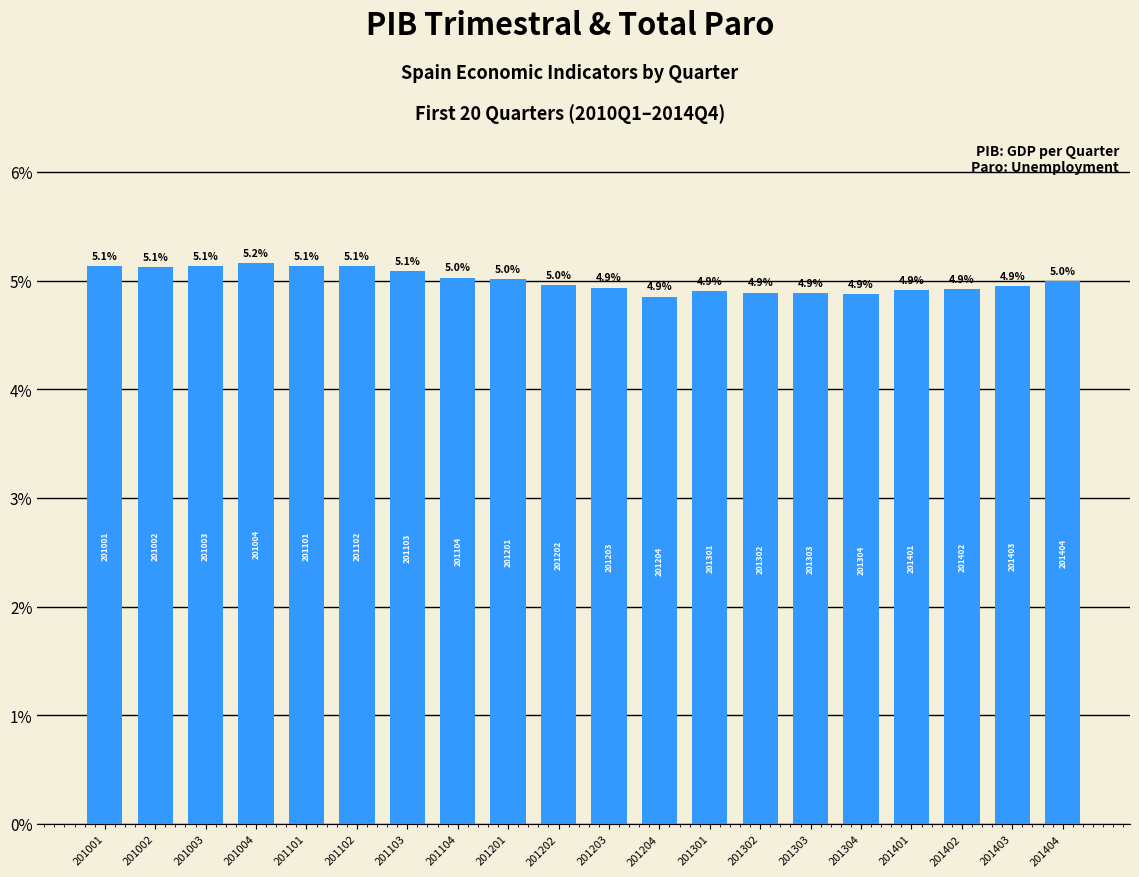

What value does the data have at 201203?

4.9